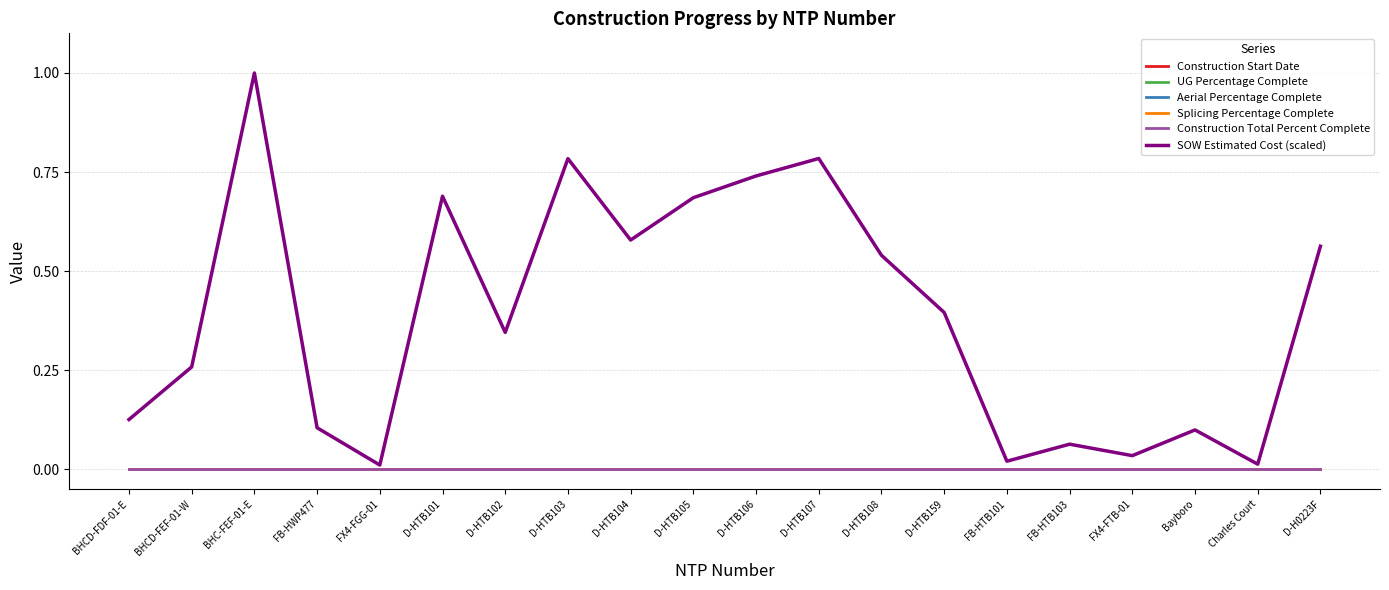

List the labels in order of UG Percentage Complete value, smallest first.

BHCD-FDF-01-E, BHCD-FEF-01-W, BHC-FEF-01-E, FB-HWP477, FX4-FGG-01, D-HTB101, D-HTB102, D-HTB103, D-HTB104, D-HTB105, D-HTB106, D-HTB107, D-HTB108, D-HTB159, FB-HTB101, FB-HTB103, FX4-FTB-01, Bayboro, Charles Court, D-H0223F